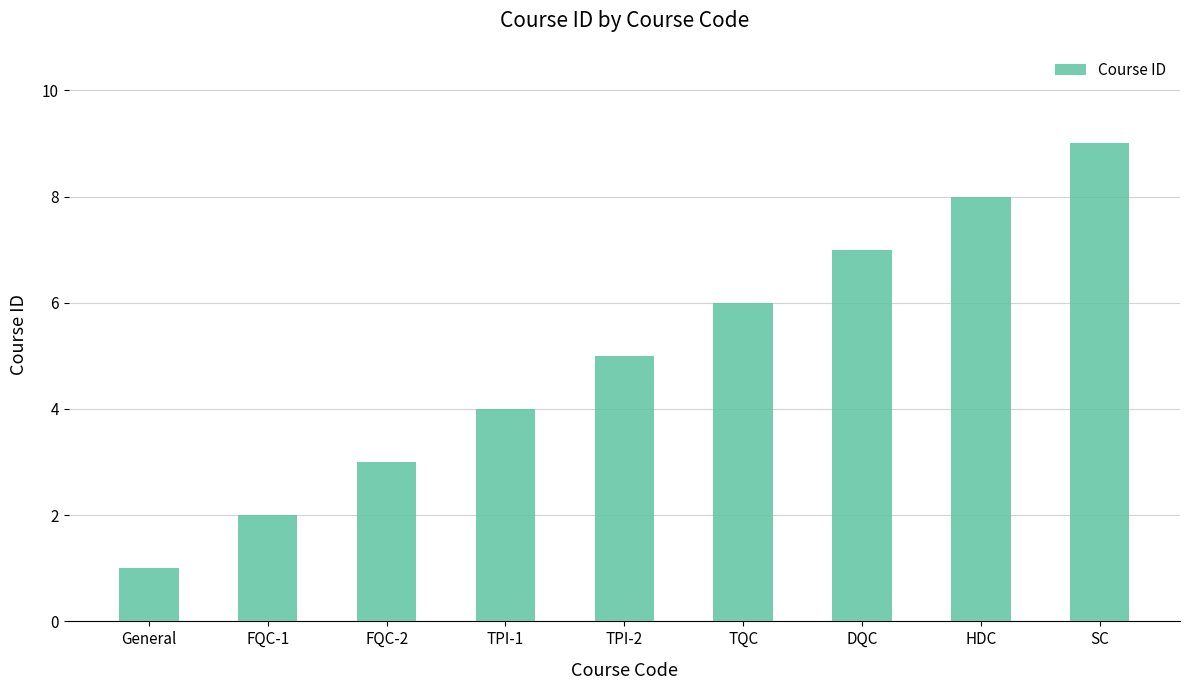

What is the sum of all values?

45